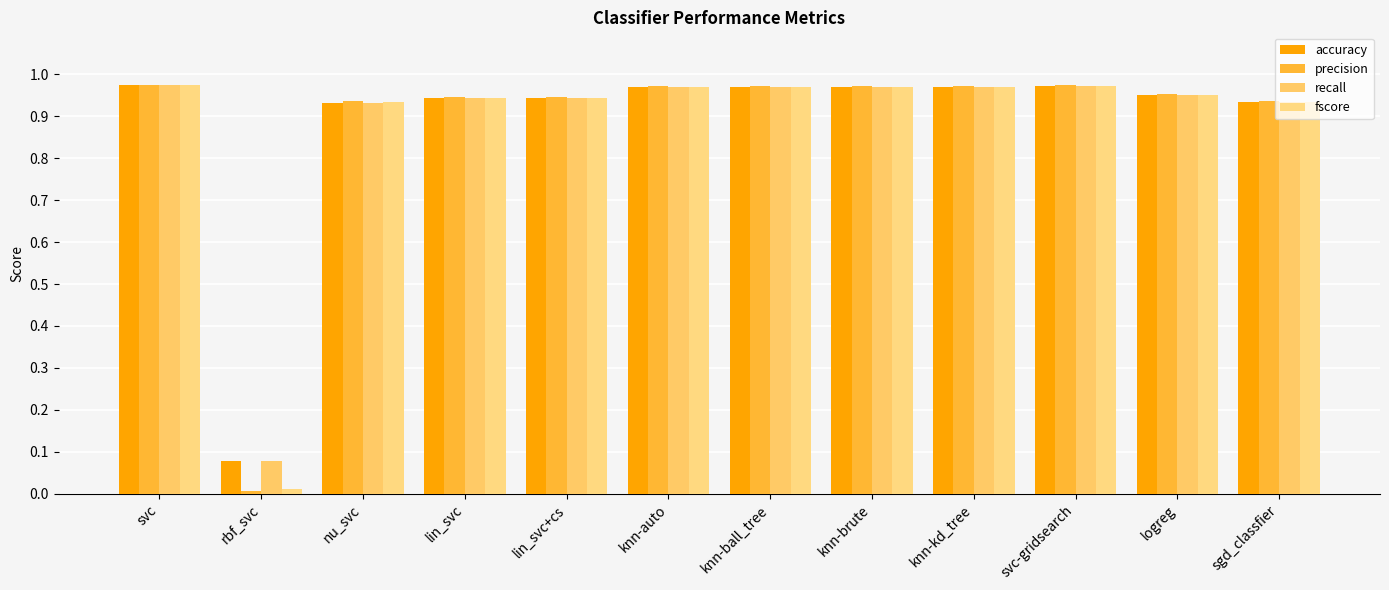

The value of accuracy at knn-brute is 0.3. True or false?

False